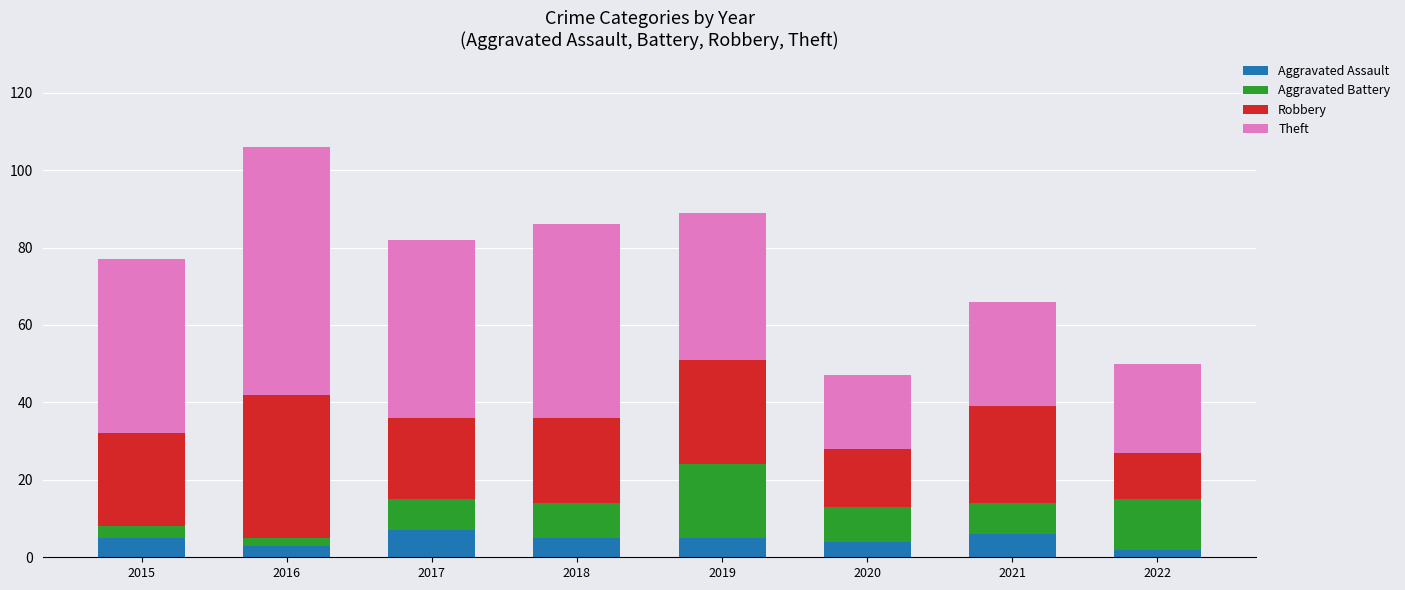

What is the total value across all series at 2021?

66